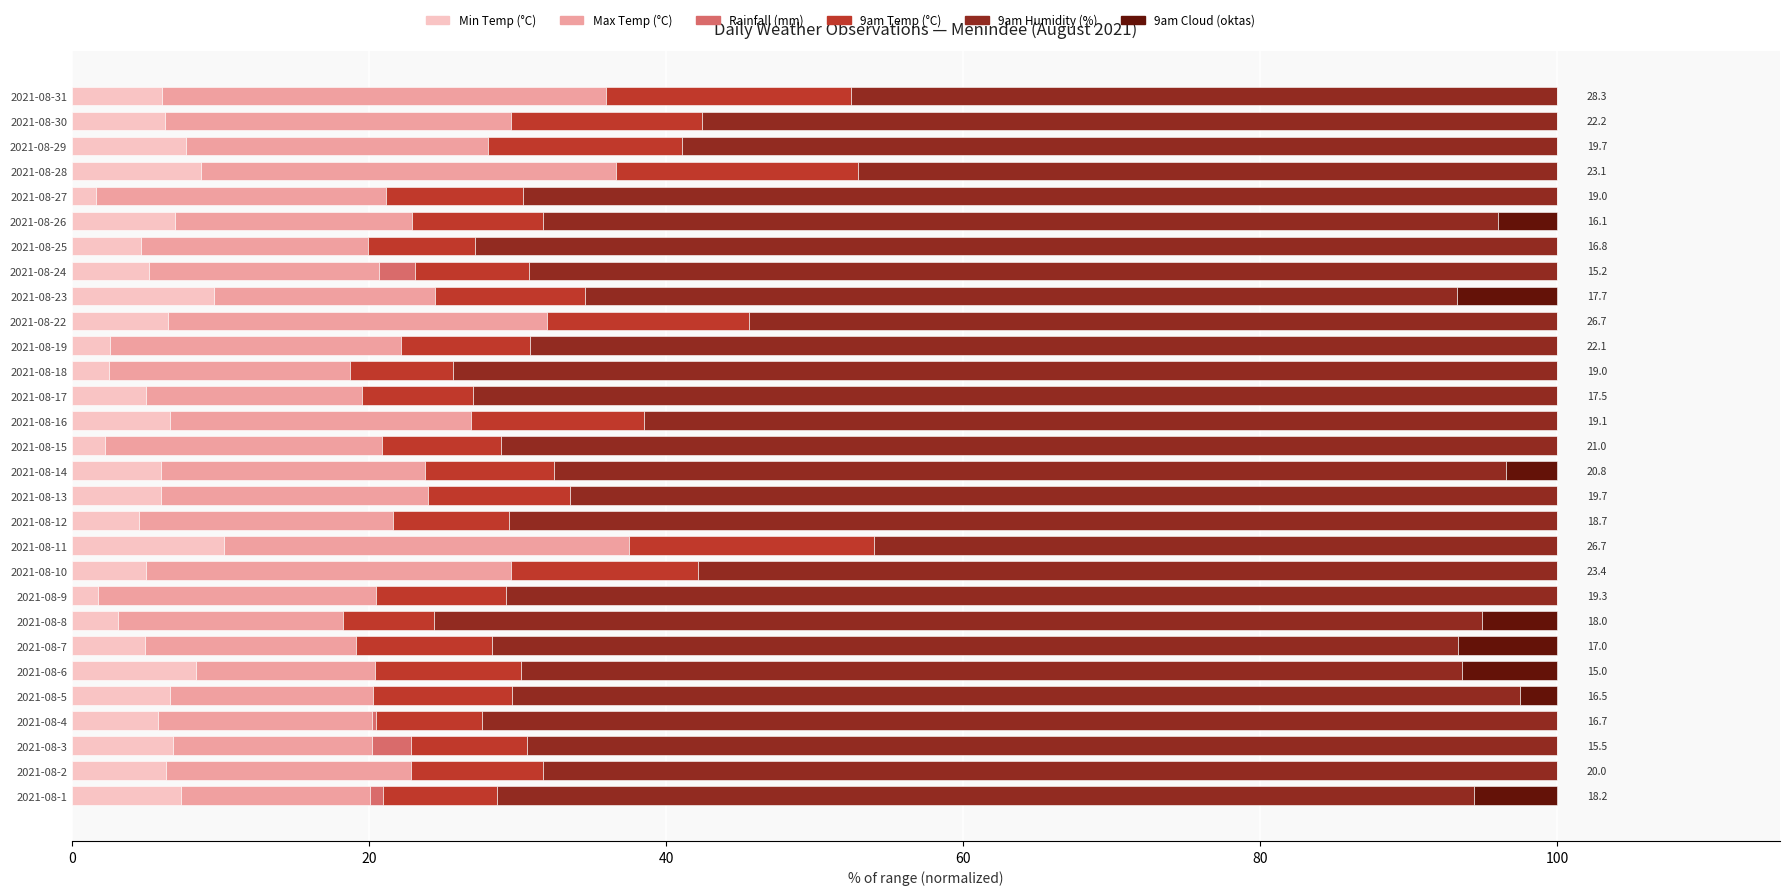

Count the number of data series in this chart.

6